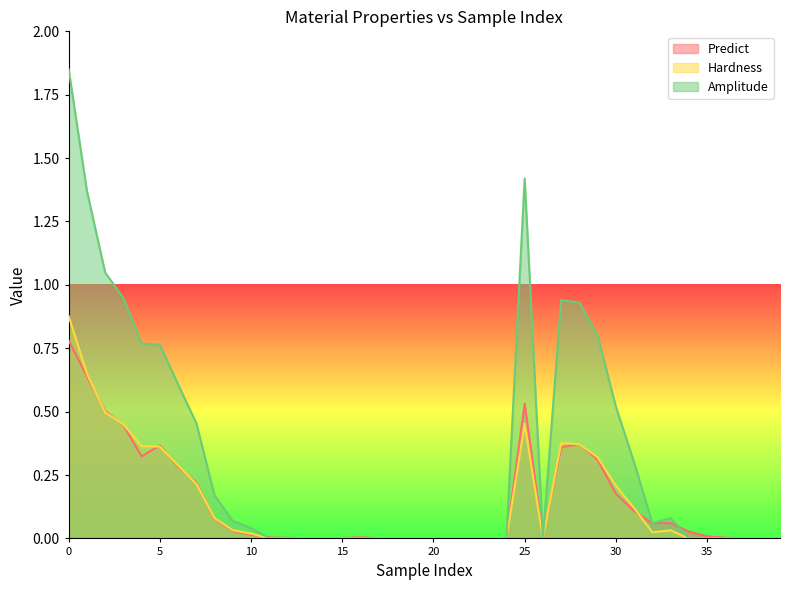

At 30, list the series in order from smallest to largest.

Predict, Hardness, Amplitude